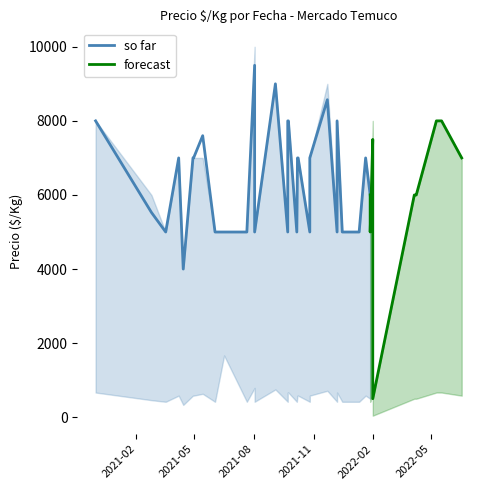

How many categories are shown in the chart?

40